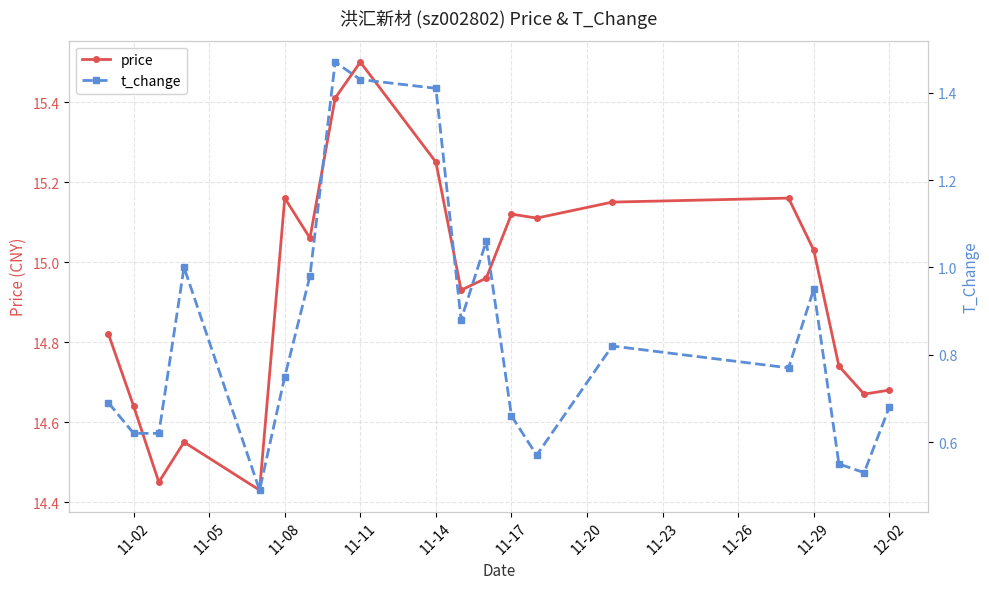

Count the number of categories in the chart.

20